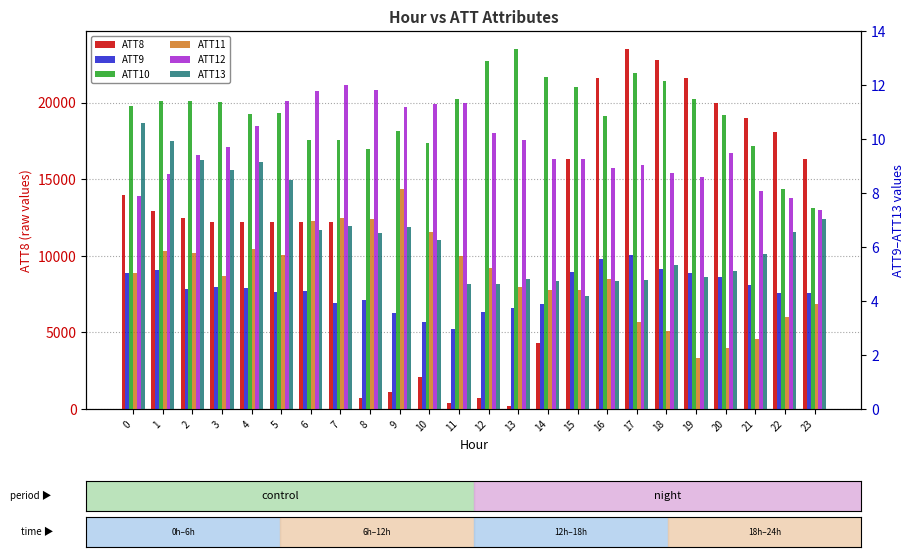

Is it true that ATT8 equals 18757.3 at 6?

False